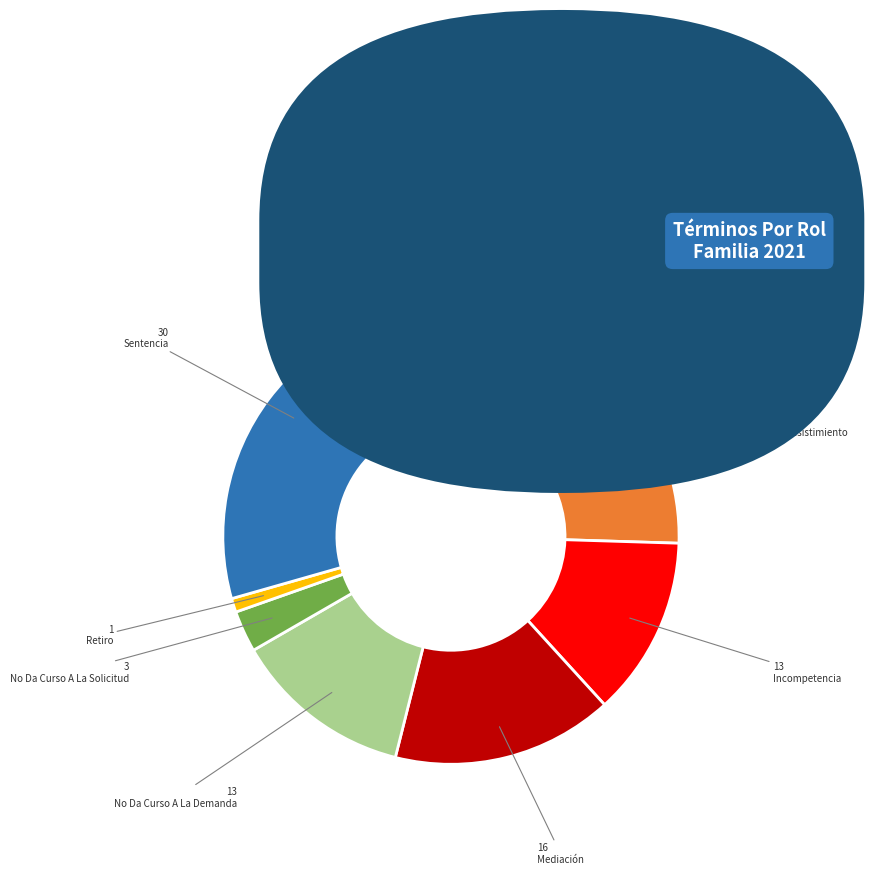

Which category has the smallest portion of the pie?

Retiro